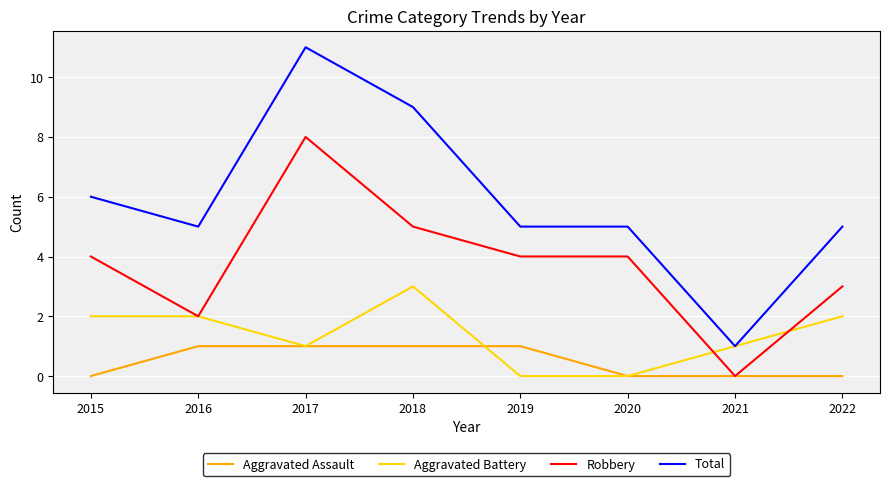

True or false: Robbery and Total intersect in this chart.

False